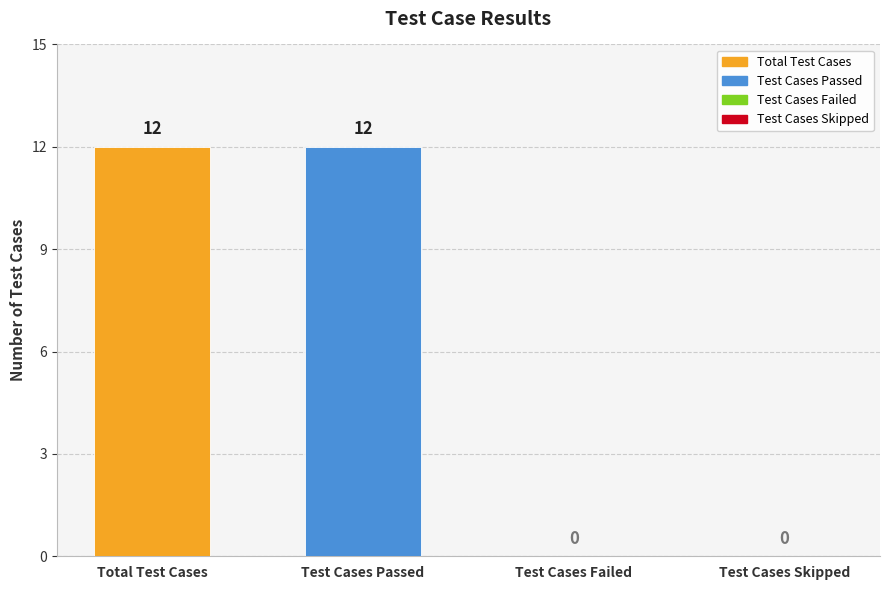

Count the number of categories in the chart.

4